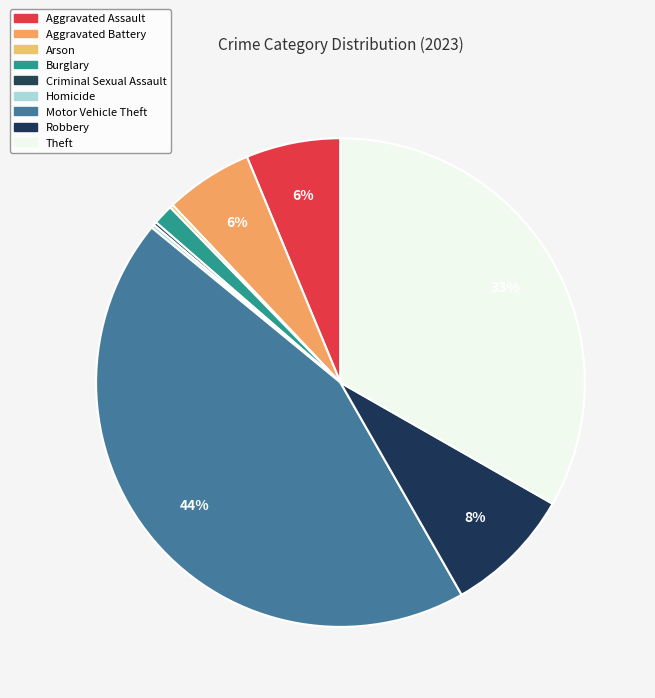

How many segments does this pie chart have?

9